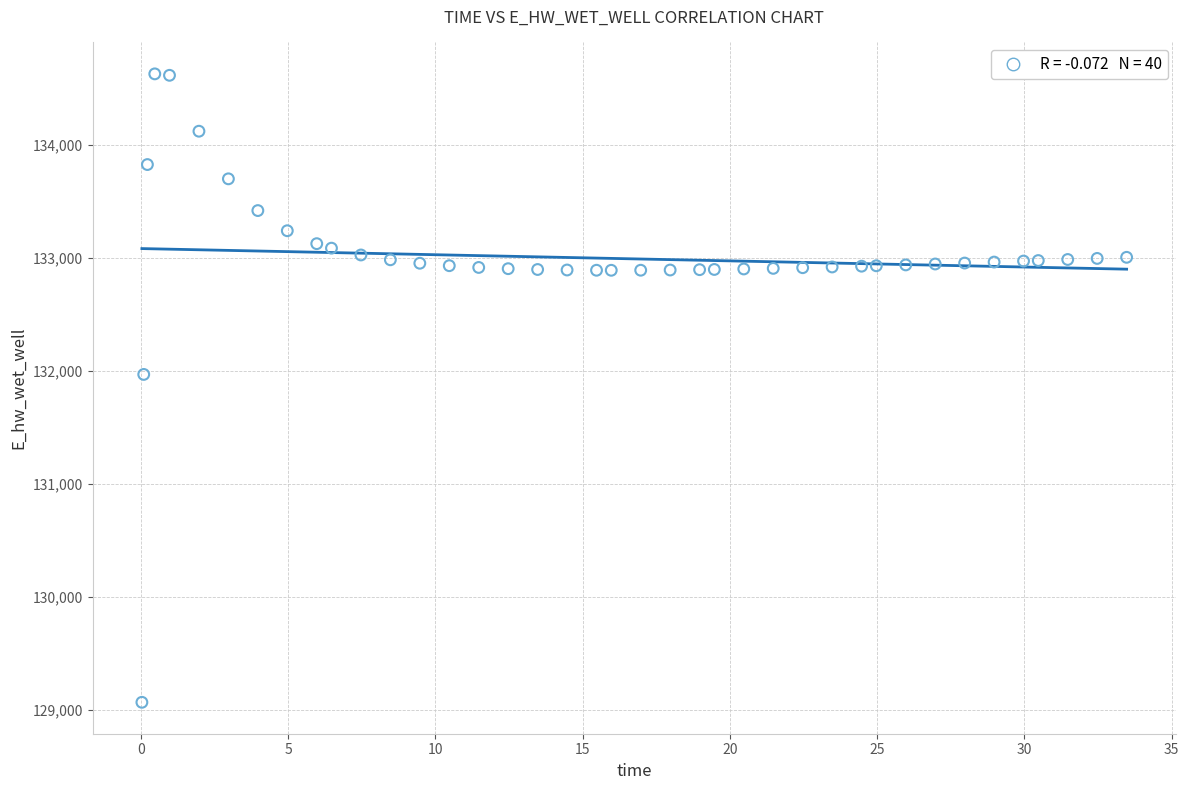

What Y value in the scatter plot is closest to 131849?

131970.0